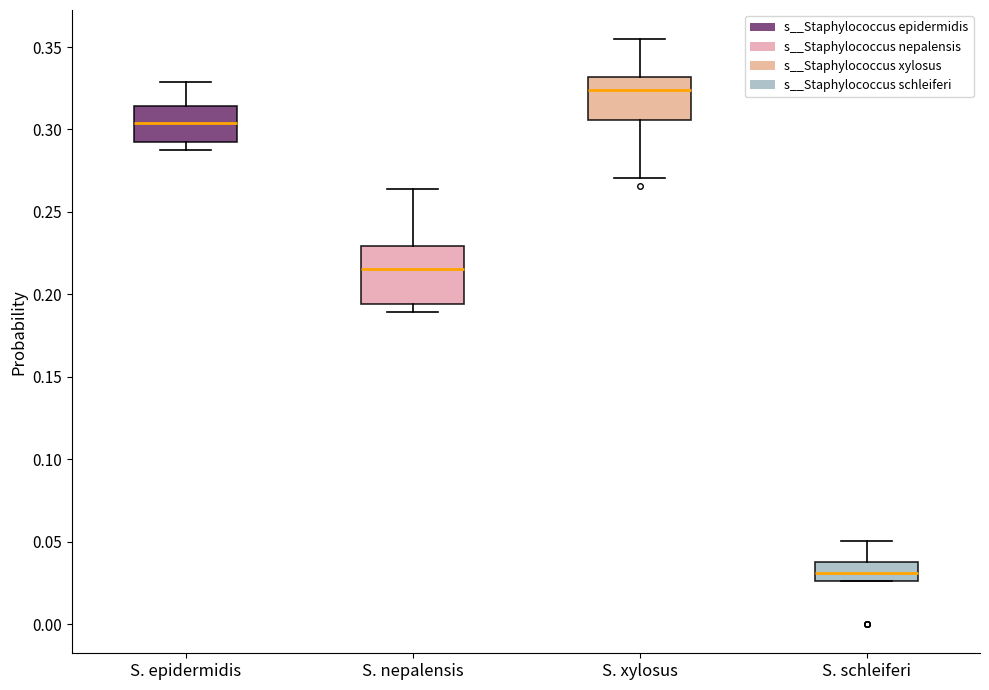

Reading left to right, transcribe this box plot: for each box, give where its median line is, the range the box spans, and where its two whiskers end, as read against the y-axis. The values are not printed on the chart, so give them approximately, as read against the axis.

S. epidermidis: median 0.305, box 0.290 to 0.315, whiskers 0.285 to 0.330
S. nepalensis: median 0.215, box 0.195 to 0.230, whiskers 0.190 to 0.265
S. xylosus: median 0.325, box 0.305 to 0.330, whiskers 0.270 to 0.355
S. schleiferi: median 0.030, box 0.025 to 0.040, whiskers 0.025 to 0.050